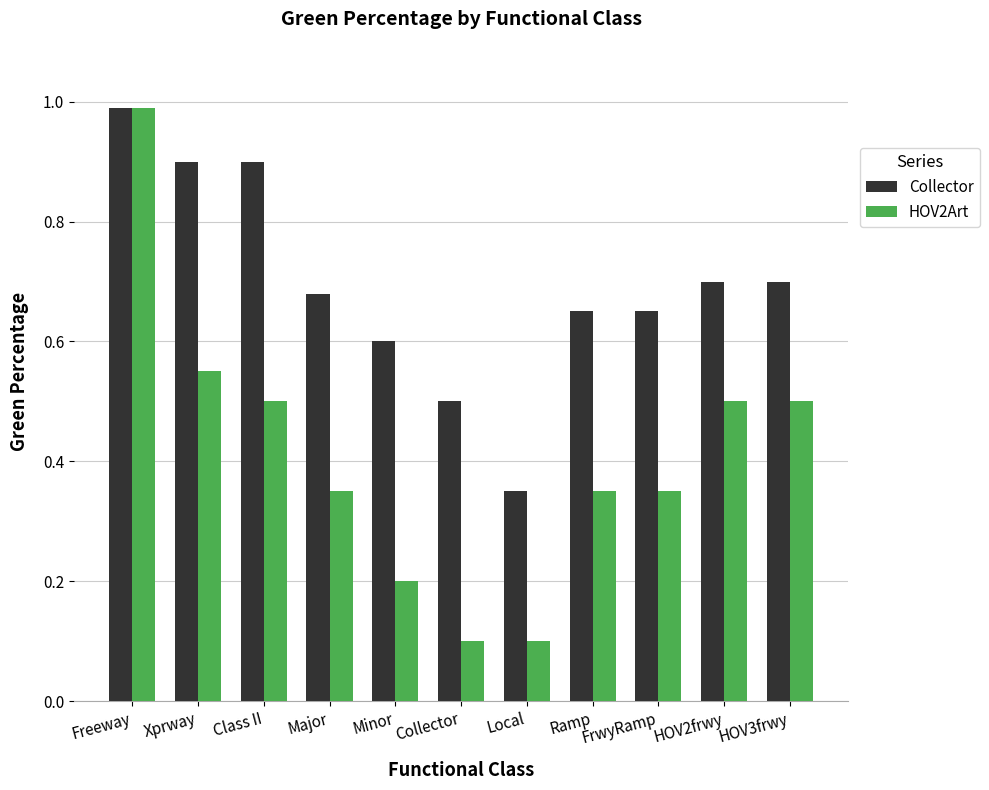

Which category has the highest value in the HOV2Art series?

Freeway